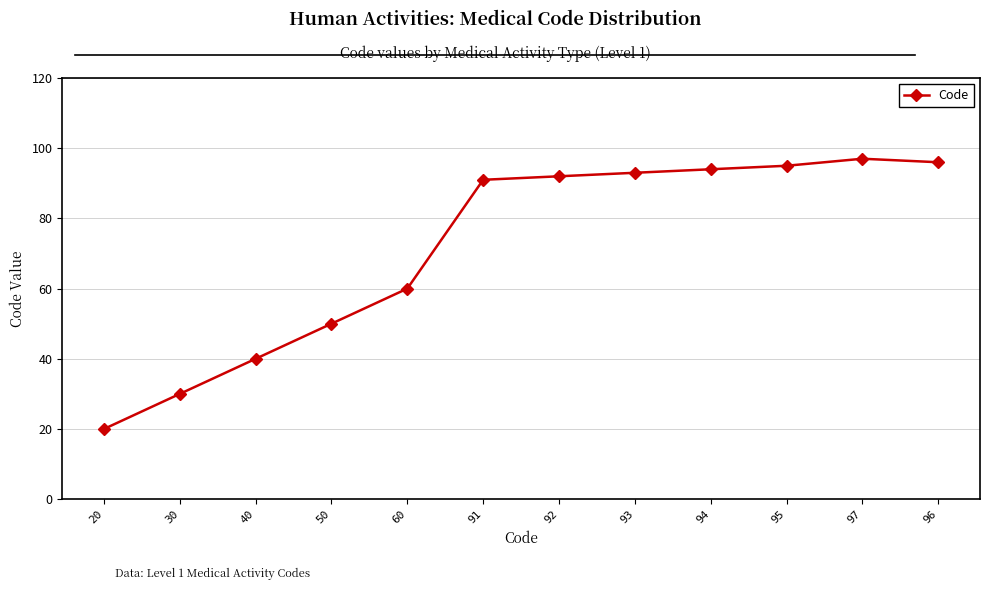

What is the label of the 9th point from the left?

94